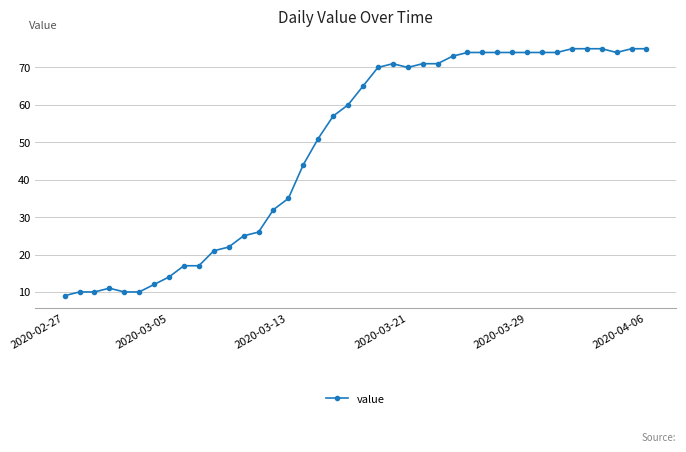

Reading right to left, transcribe all the data shown in this chart.

75	75	74	75	75	75	74	74	74	74	74	74	74	73	71	71	70	71	70	65	60	57	51	44	35	32	26	25	22	21	17	17	14	12	10	10	11	10	10	9